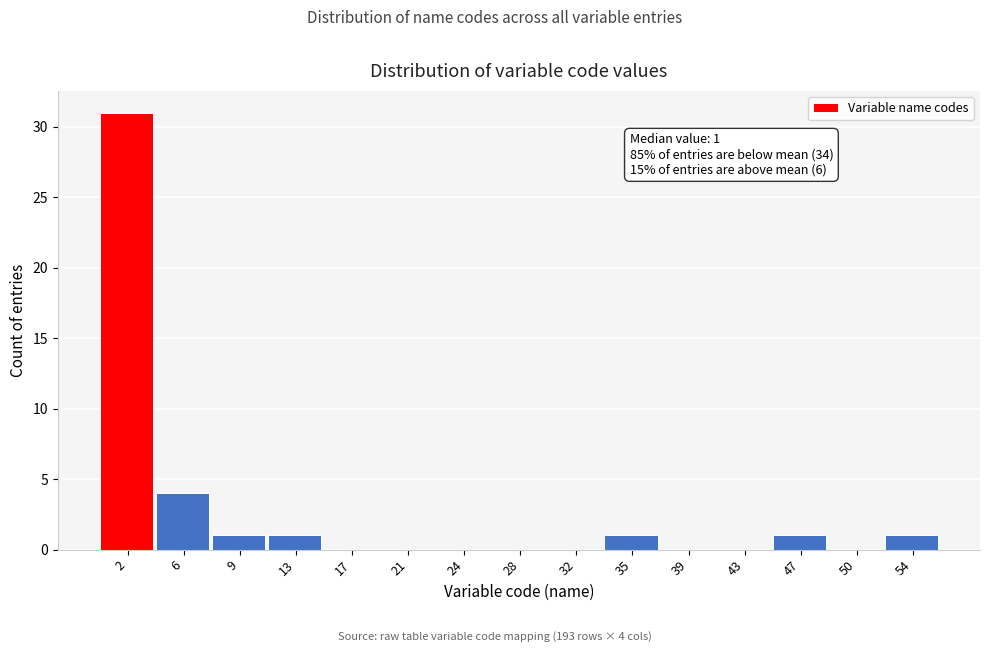

Over which range of the x-axis is the bar tallest?

0.0 to 3.5